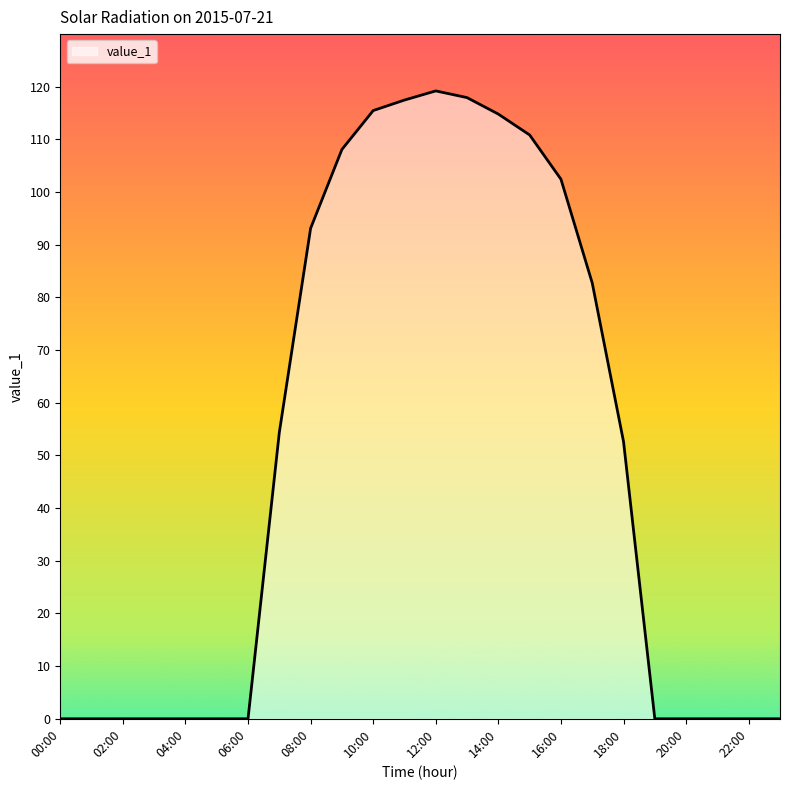

True or false: the data has more than 0 interior local peaks.

True